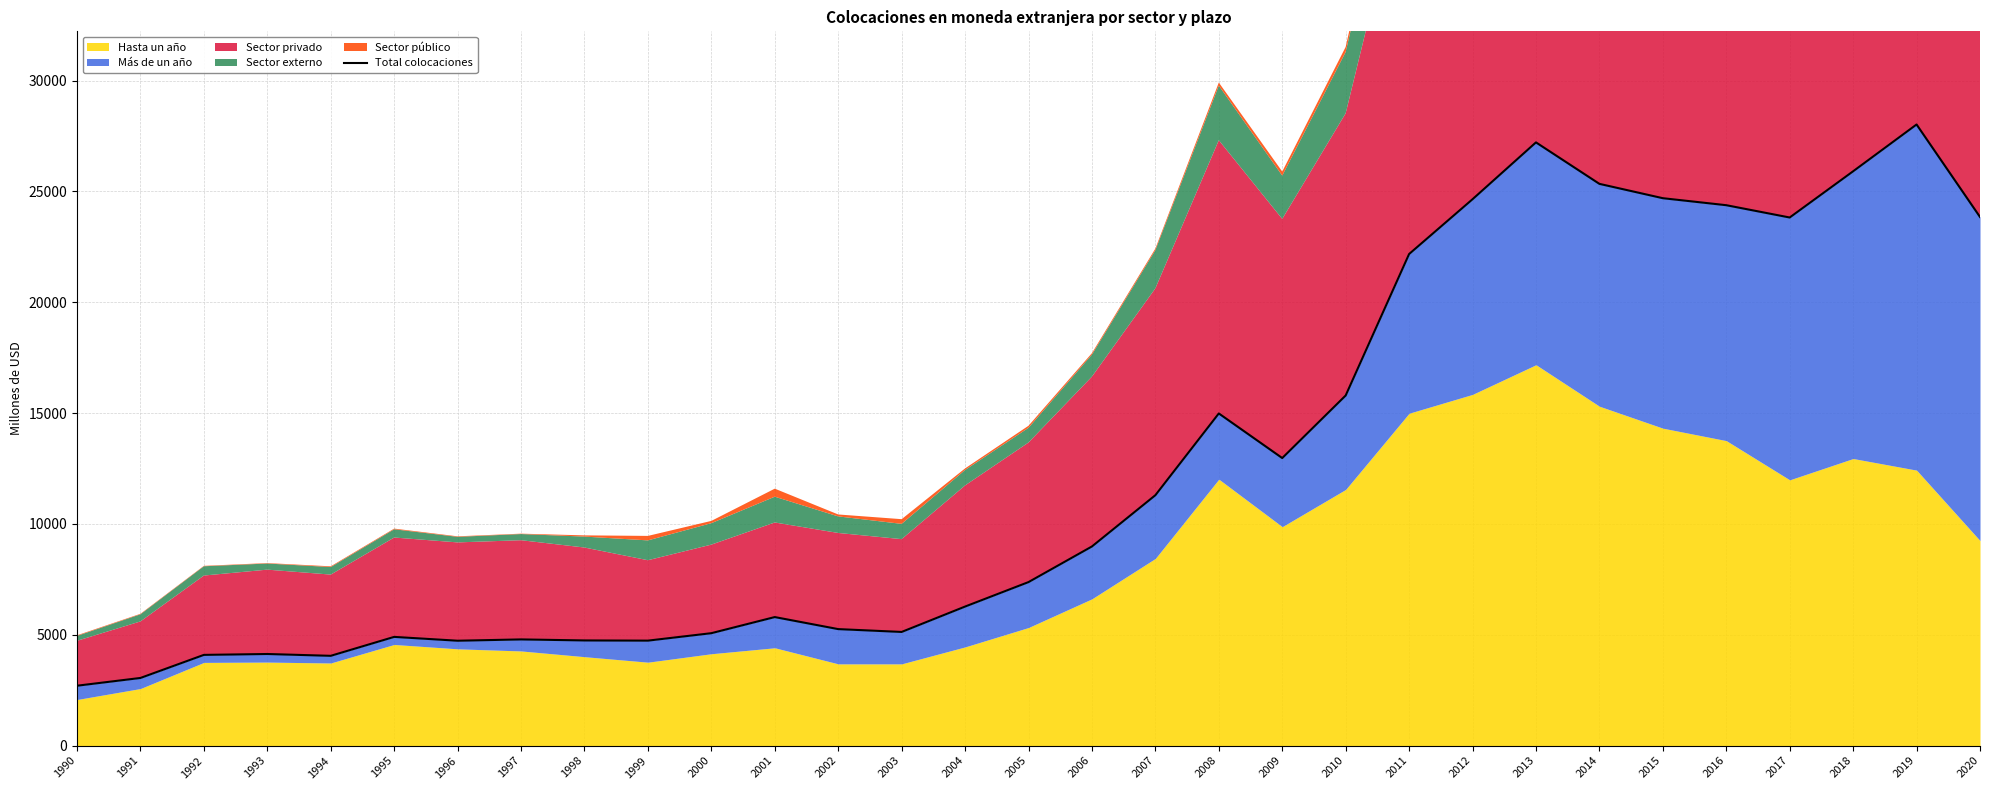

Which label corresponds to the smallest value in the chart?

1990